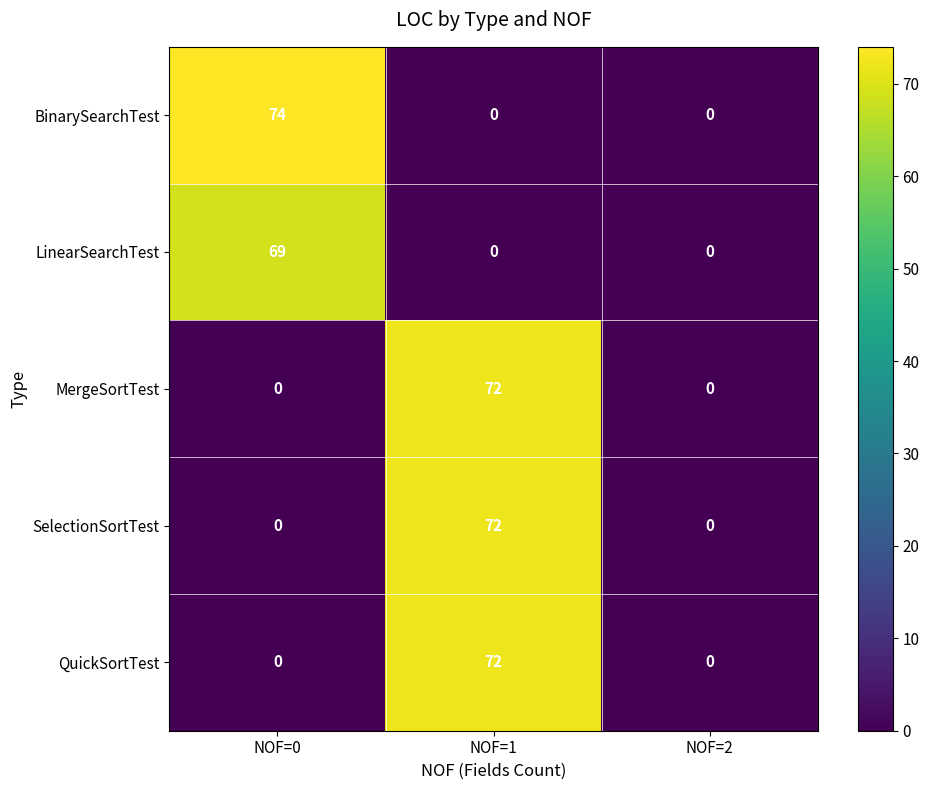

True or false: BinarySearchTest has a value of 74 at NOF=0.

True